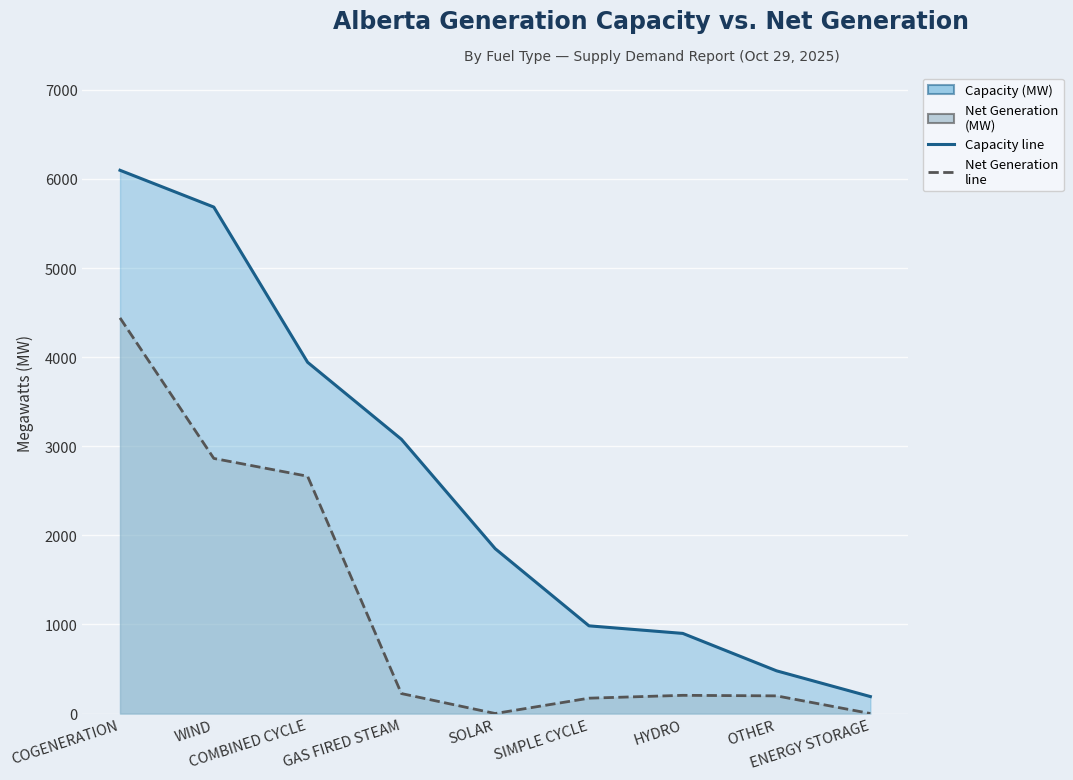

At which label does Capacity line reach its minimum?

ENERGY STORAGE